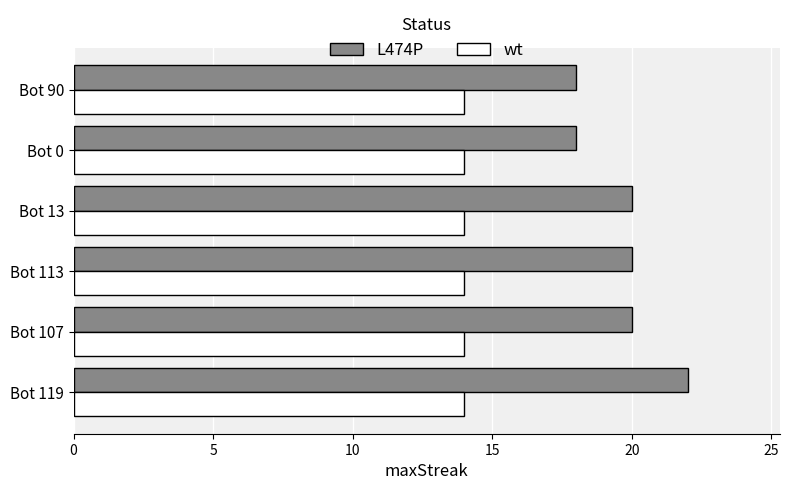

Read the L474P value at Bot 107.

20